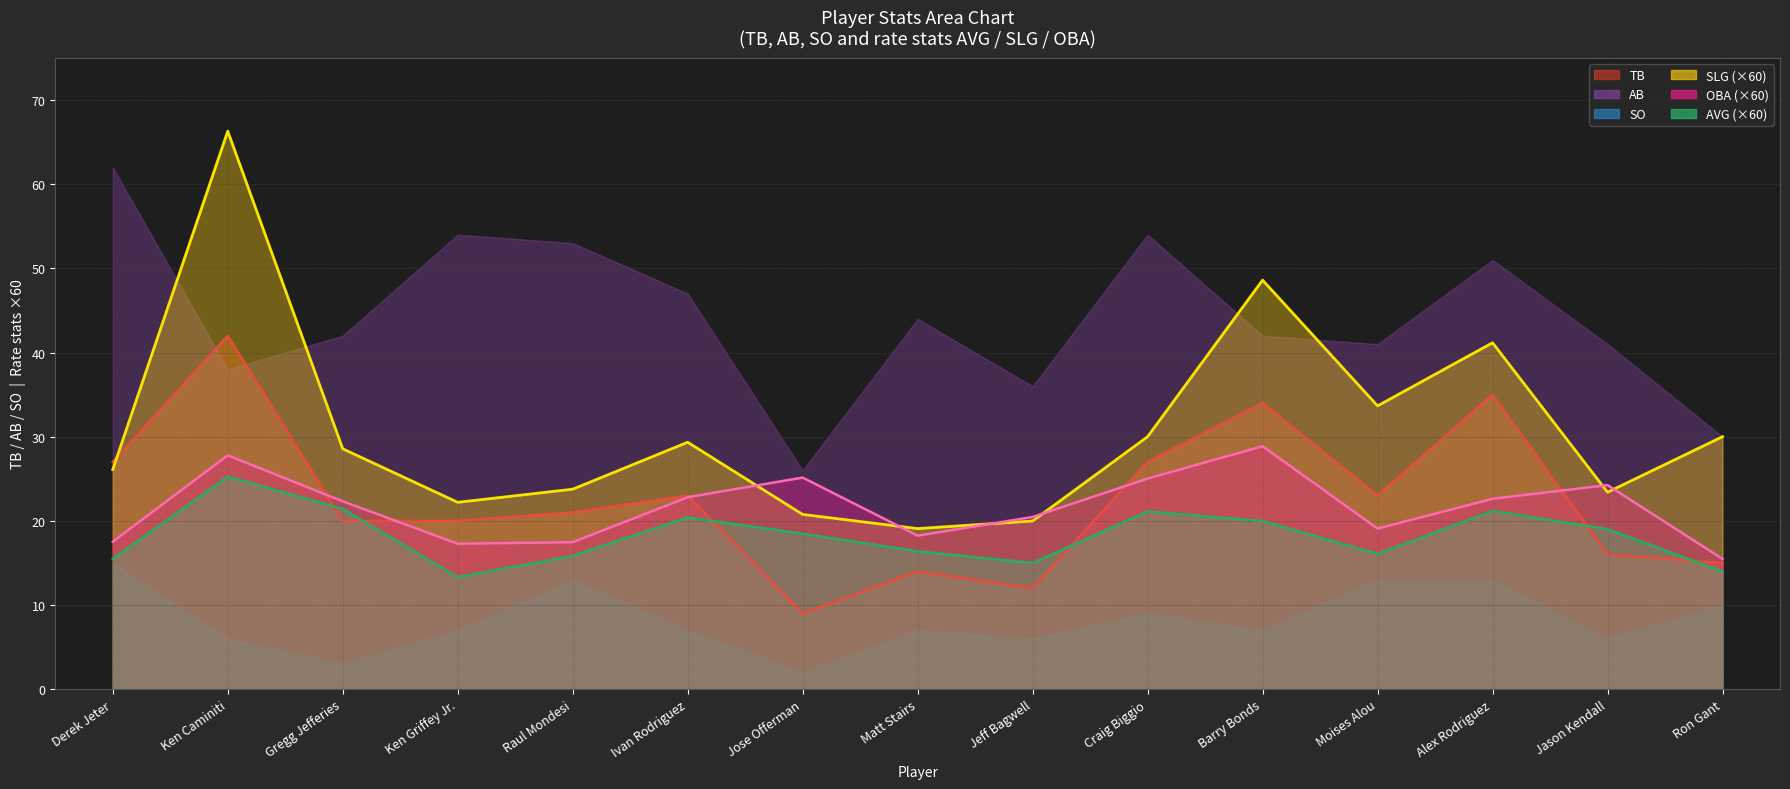

Which series has the largest range (max minus min)?

SLG